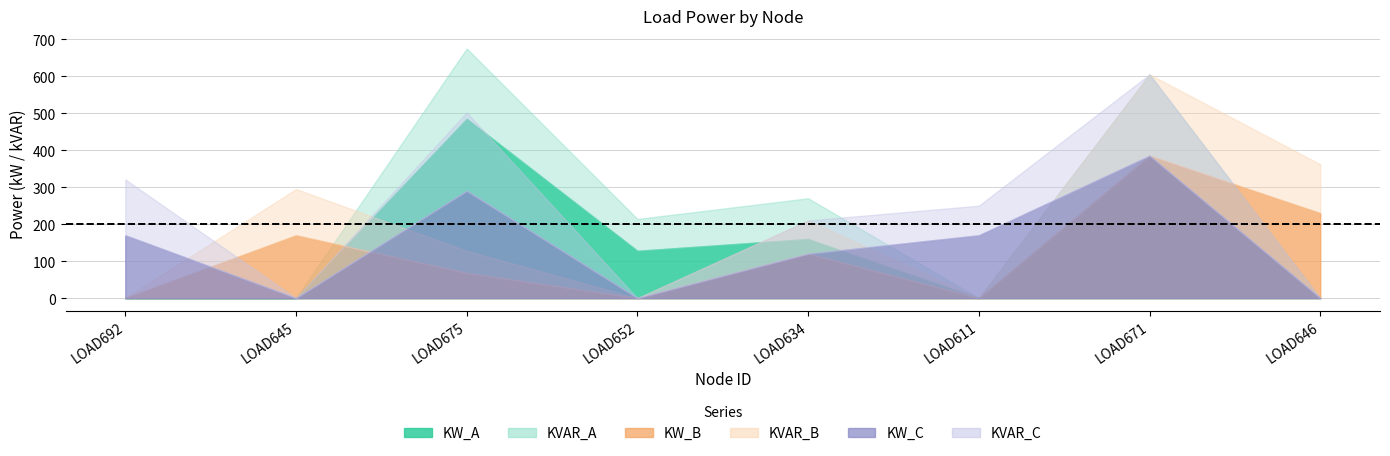

What is the approximate value of KW_C at LOAD671?

385